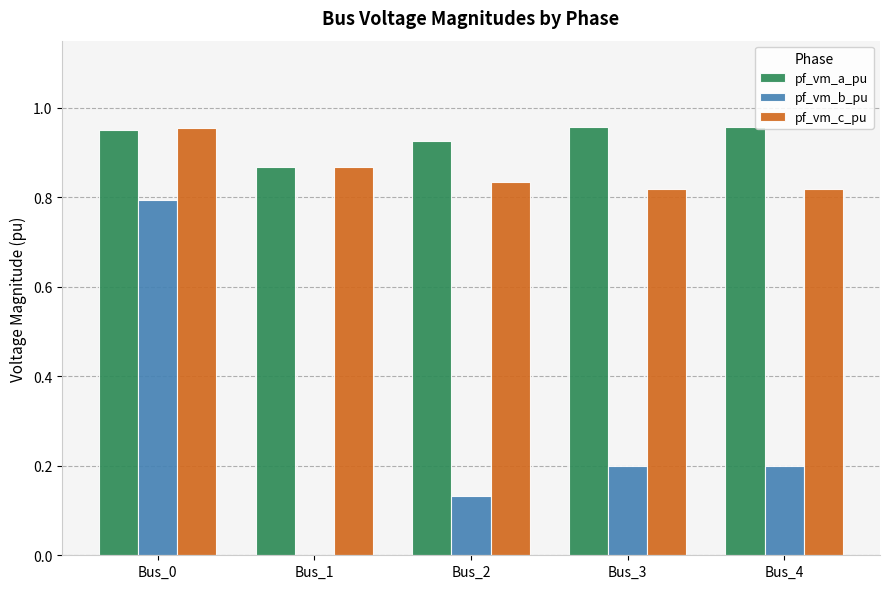

True or false: pf_vm_c_pu has a value of 1.7 at Bus_0.

False